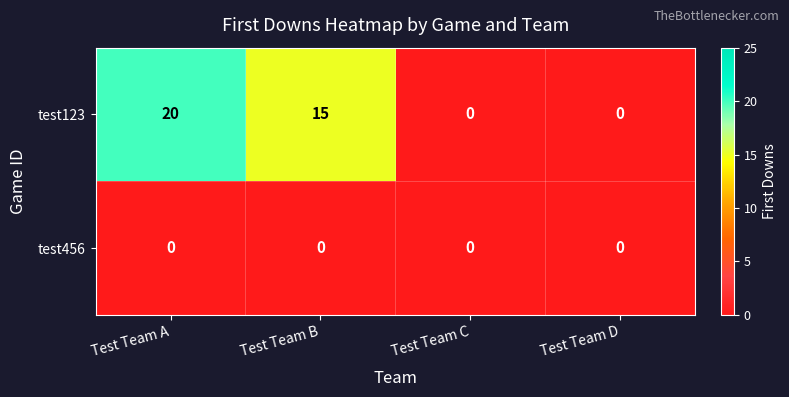

Reading right to left, what are all the values shown in this chart?

test123: 0	0	15	20
test456: 0	0	0	0